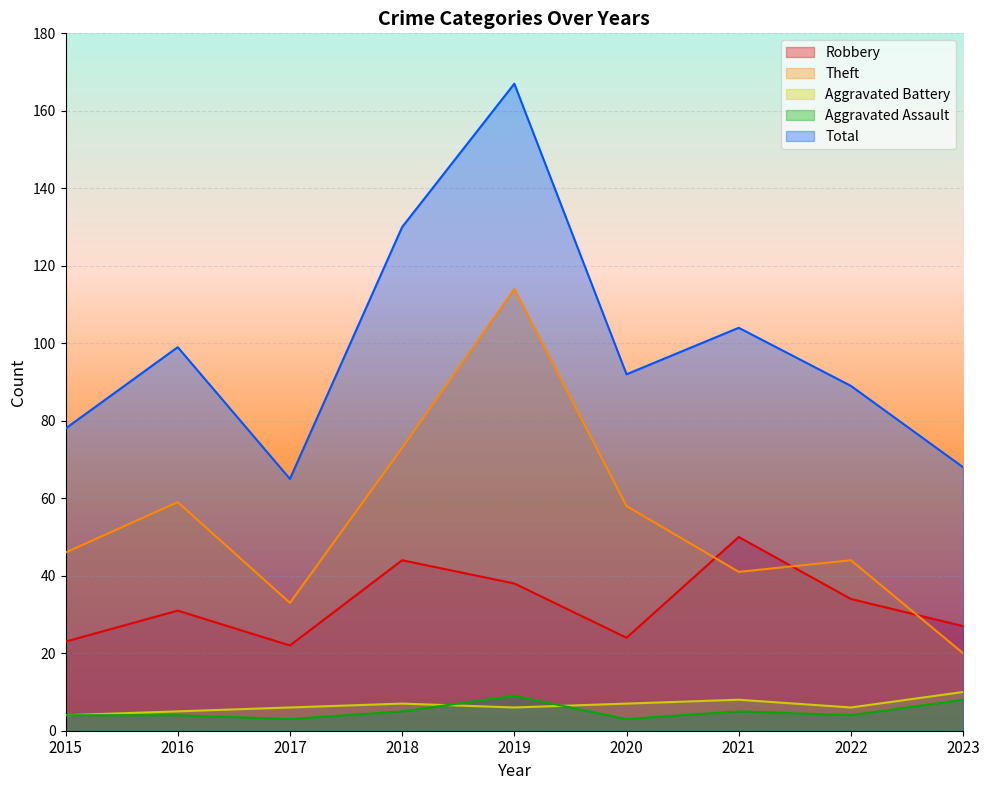

How many lines are shown in the chart?

5